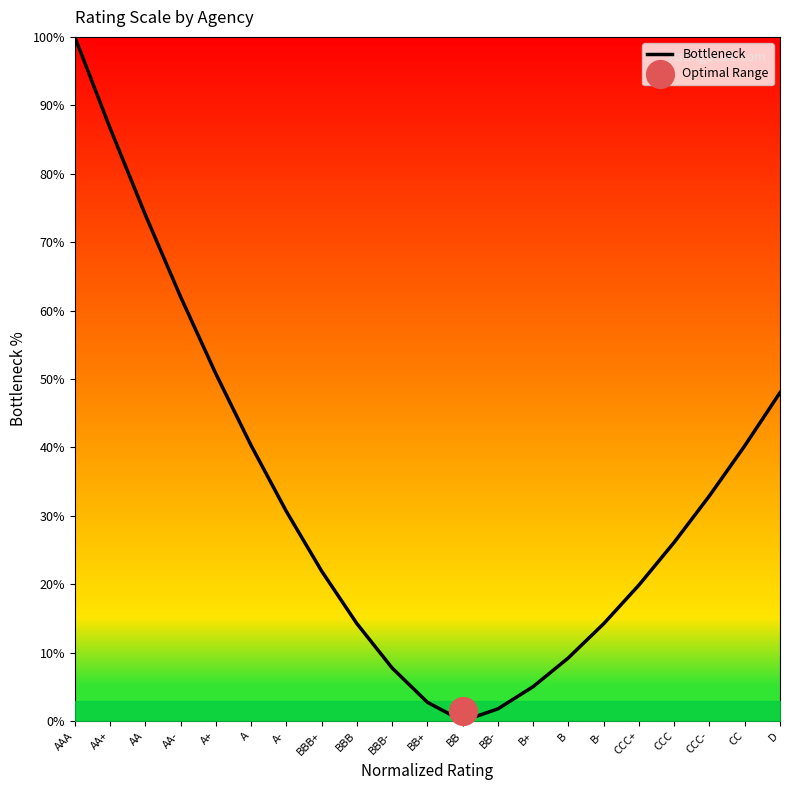

What is the change in value from AAA to CCC?

-73.9